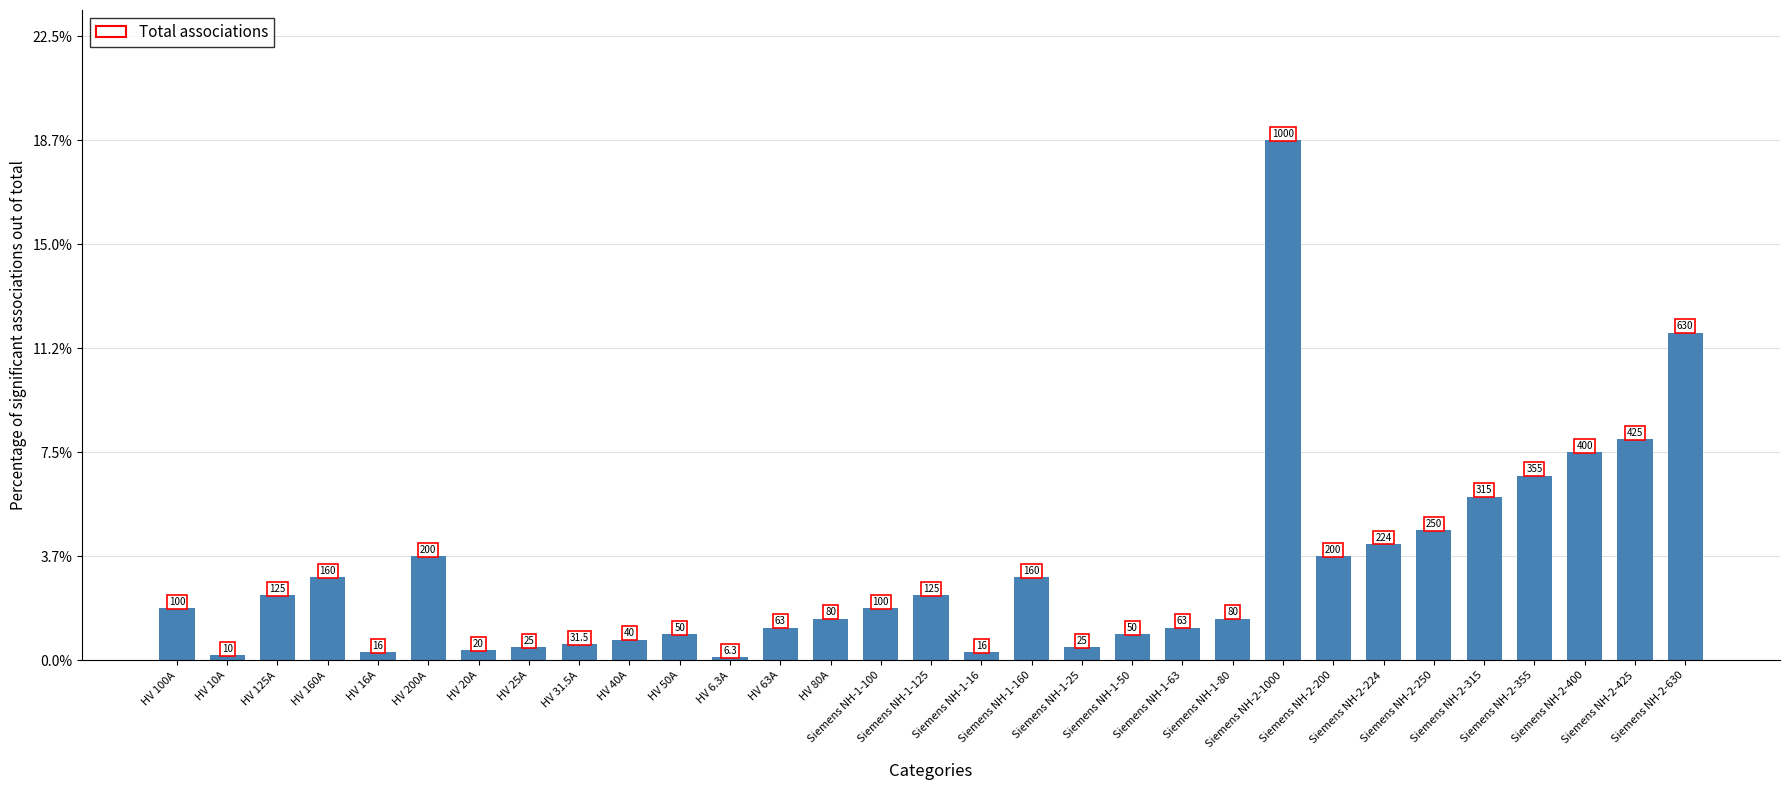

List the labels in order of value, largest first.

Siemens NH-2-1000, Siemens NH-2-630, Siemens NH-2-425, Siemens NH-2-400, Siemens NH-2-355, Siemens NH-2-315, Siemens NH-2-250, Siemens NH-2-224, HV 200A, Siemens NH-2-200, HV 160A, Siemens NH-1-160, HV 125A, Siemens NH-1-125, HV 100A, Siemens NH-1-100, HV 80A, Siemens NH-1-80, HV 63A, Siemens NH-1-63, HV 50A, Siemens NH-1-50, HV 40A, HV 31.5A, HV 25A, Siemens NH-1-25, HV 20A, HV 16A, Siemens NH-1-16, HV 10A, HV 6.3A